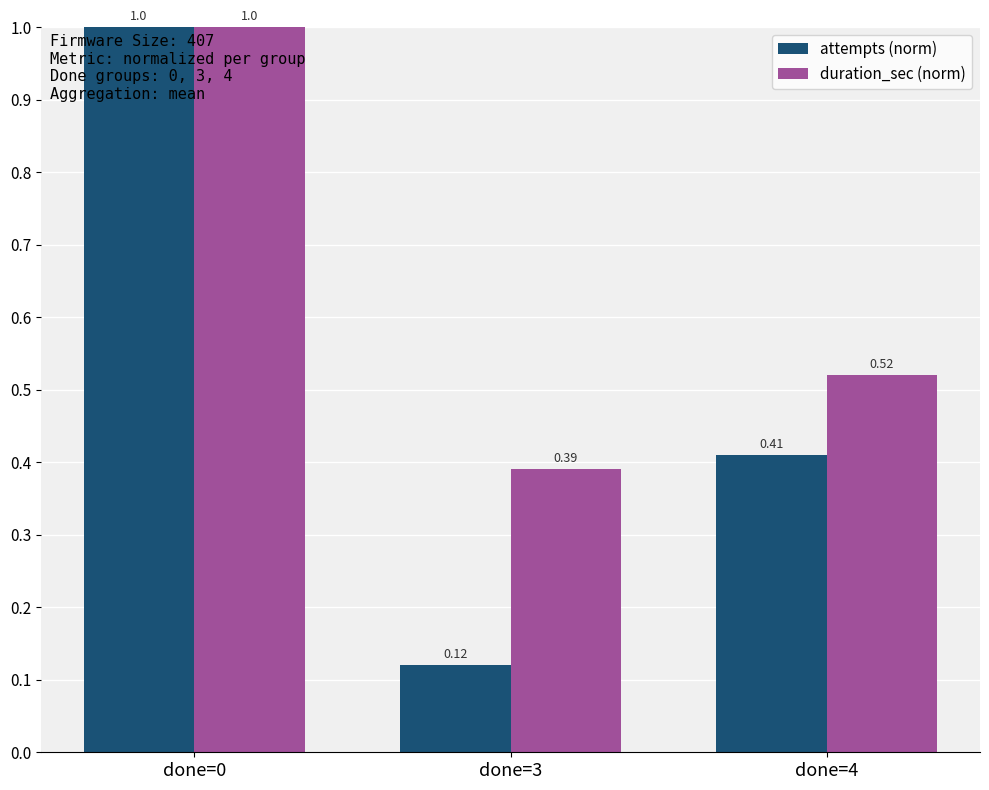

Which series has the widest spread of values?

attempts (norm)